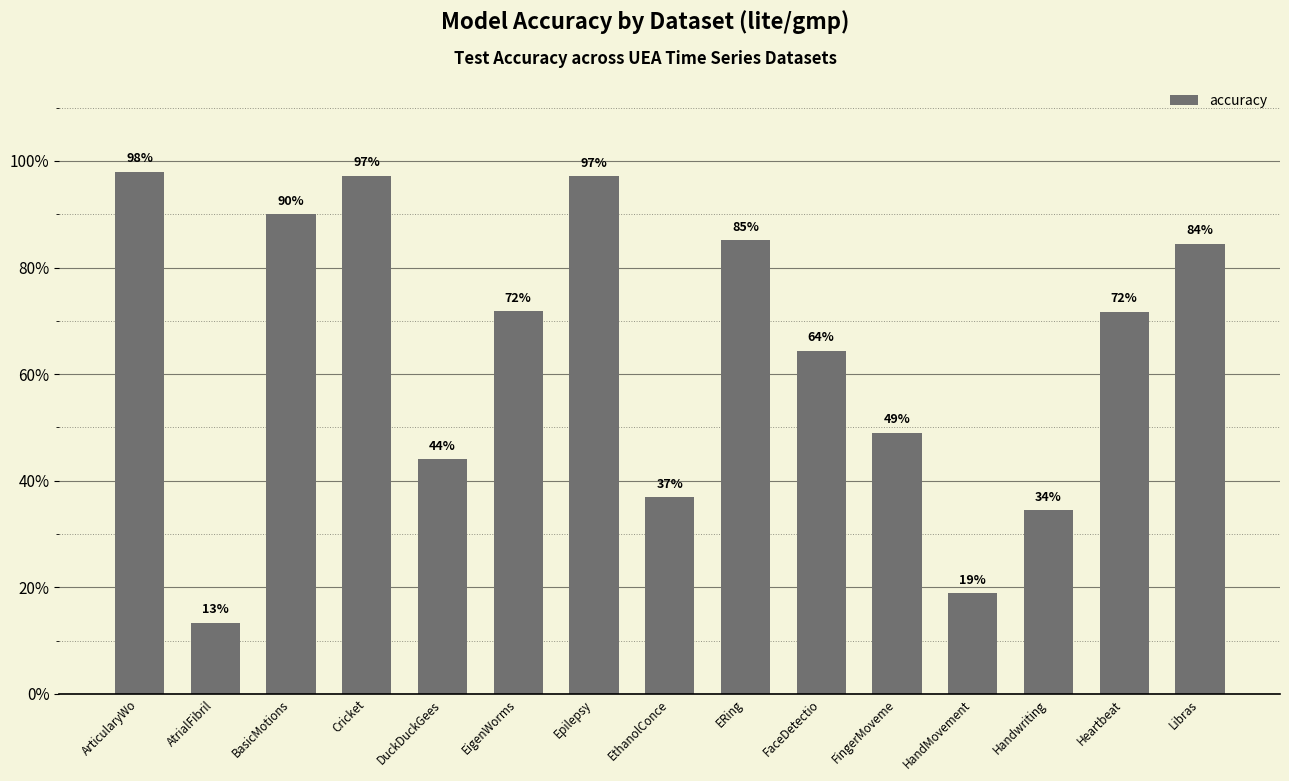

List the labels in order of value, smallest first.

AtrialFibril, HandMovement, Handwriting, EthanolConce, DuckDuckGees, FingerMoveme, FaceDetectio, Heartbeat, EigenWorms, Libras, ERing, BasicMotions, Epilepsy, Cricket, ArticularyWo